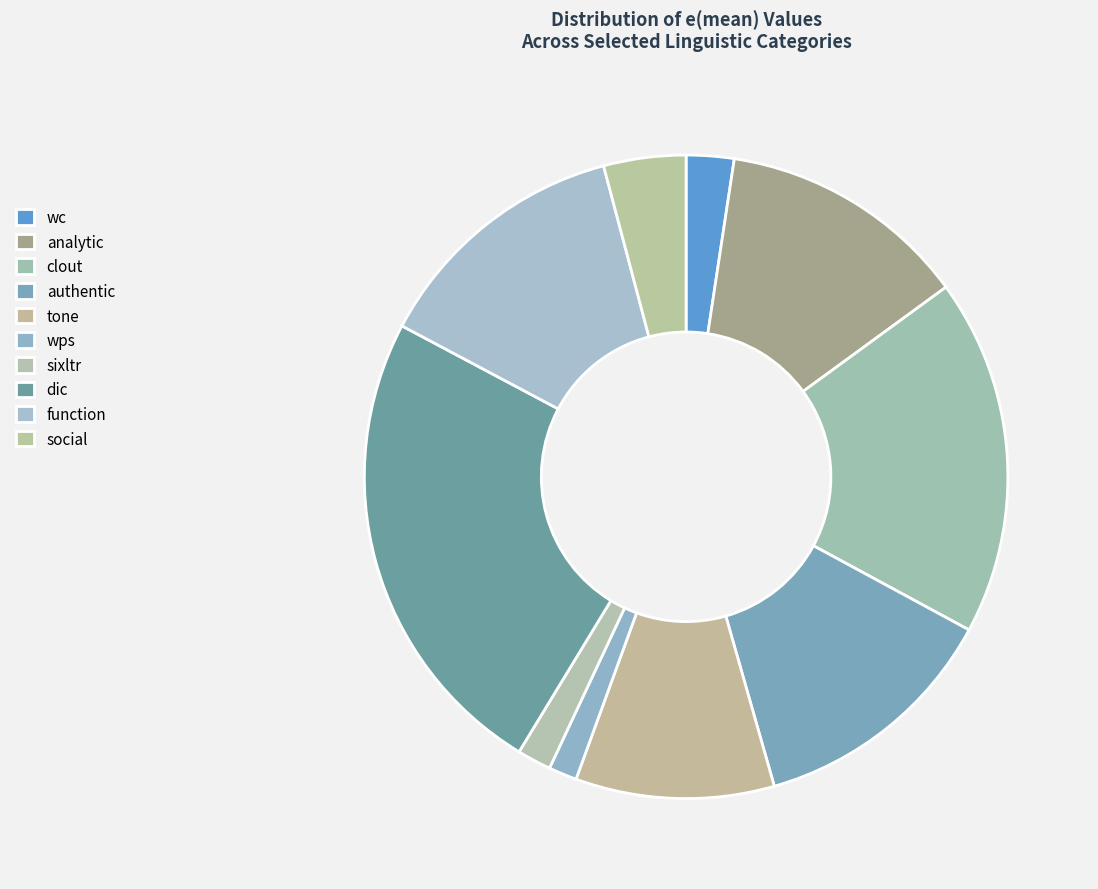

Count the number of slices in the pie.

10